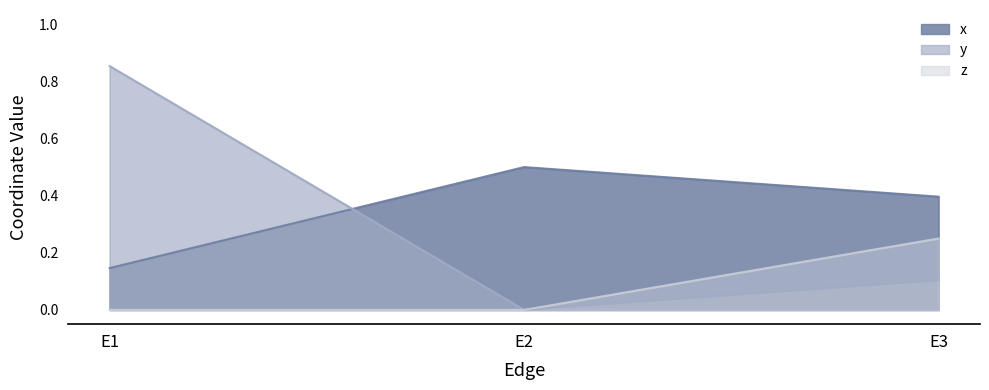

Which series changed the most between E1 and E2?

y